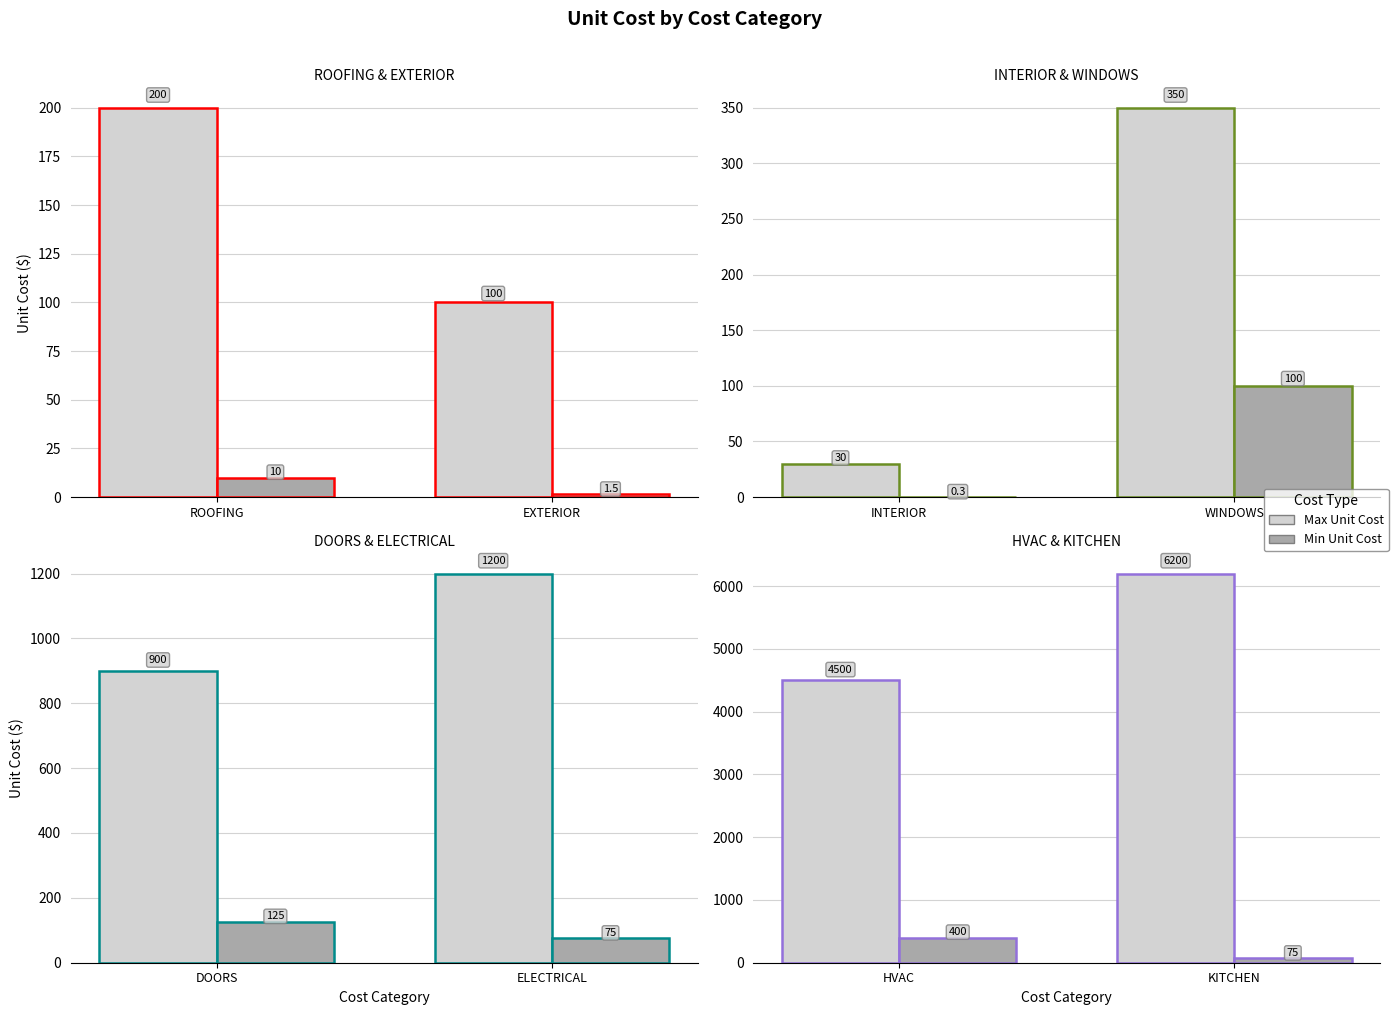

True or false: Max Unit Cost has a value of 7493 at HVAC.

False